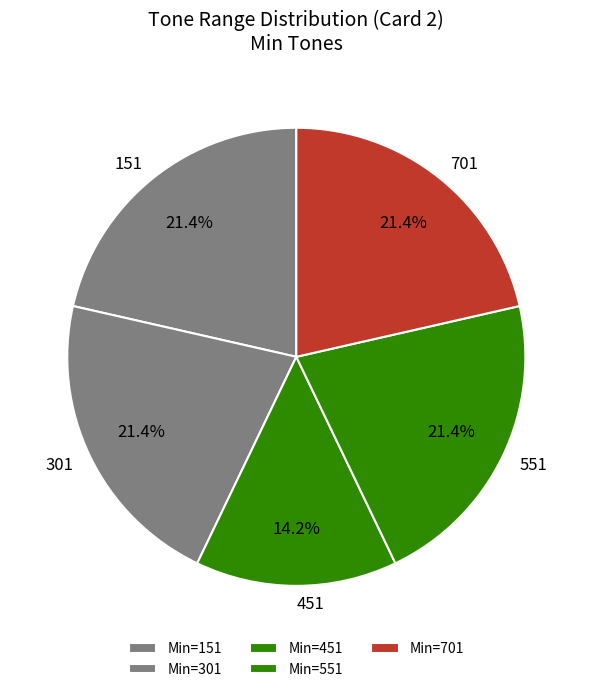

Count the number of slices in the pie.

5